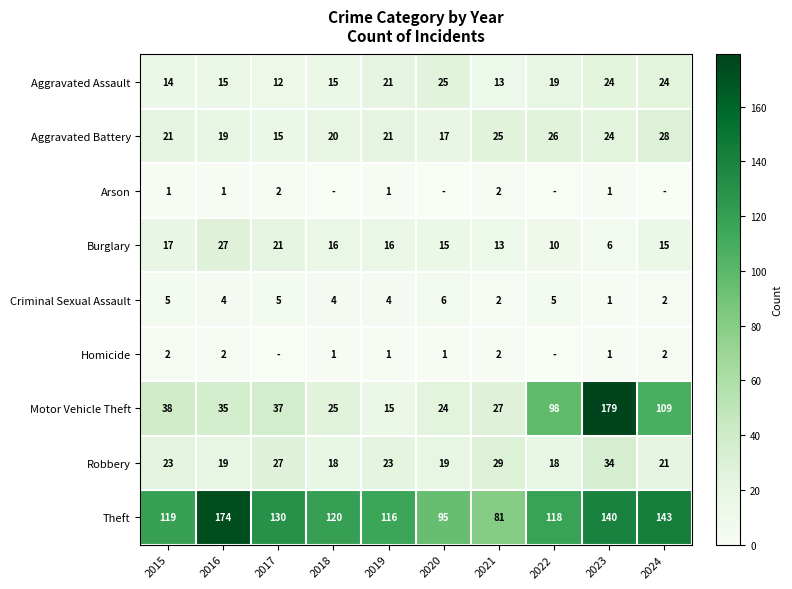

Is the value of Robbery at 2020 greater than the value of Criminal Sexual Assault at 2024?

Yes